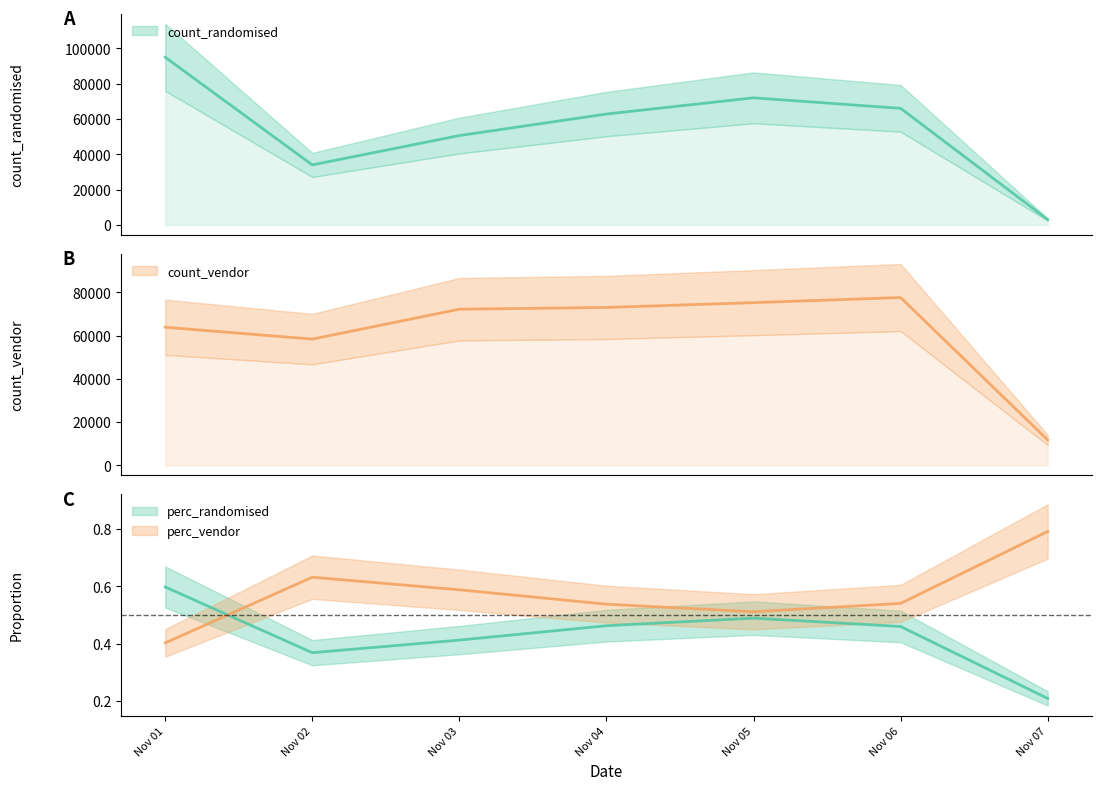

True or false: count_vendor has a value of 101830 at Nov 05.

False